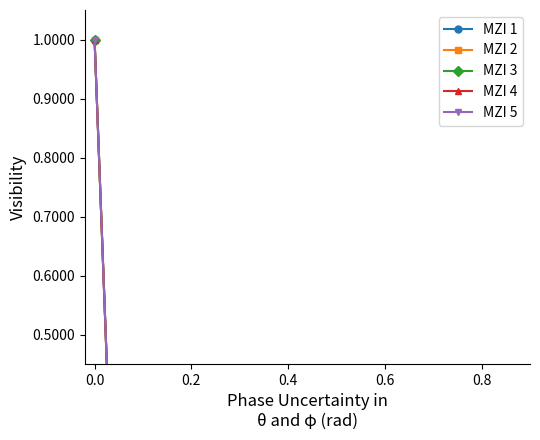

At which category does MZI 5 reach its first local valley?

0.2